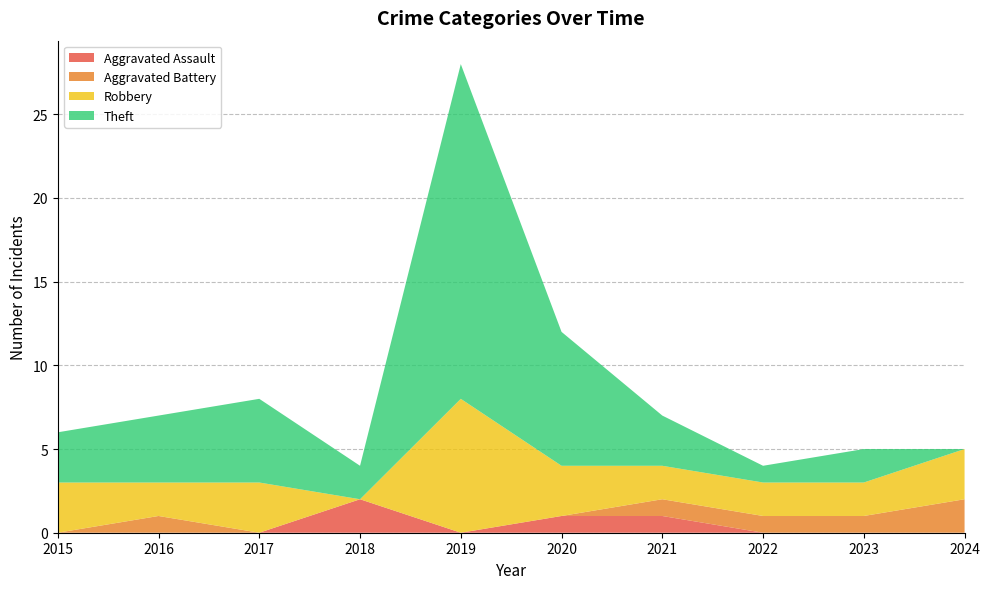

Reading left to right, extract all data points from this chart.

Aggravated Assault: 0	0	0	2	0	1	1	0	0	0
Aggravated Battery: 0	1	0	0	0	0	1	1	1	2
Robbery: 3	2	3	0	8	3	2	2	2	3
Theft: 3	4	5	2	20	8	3	1	2	0